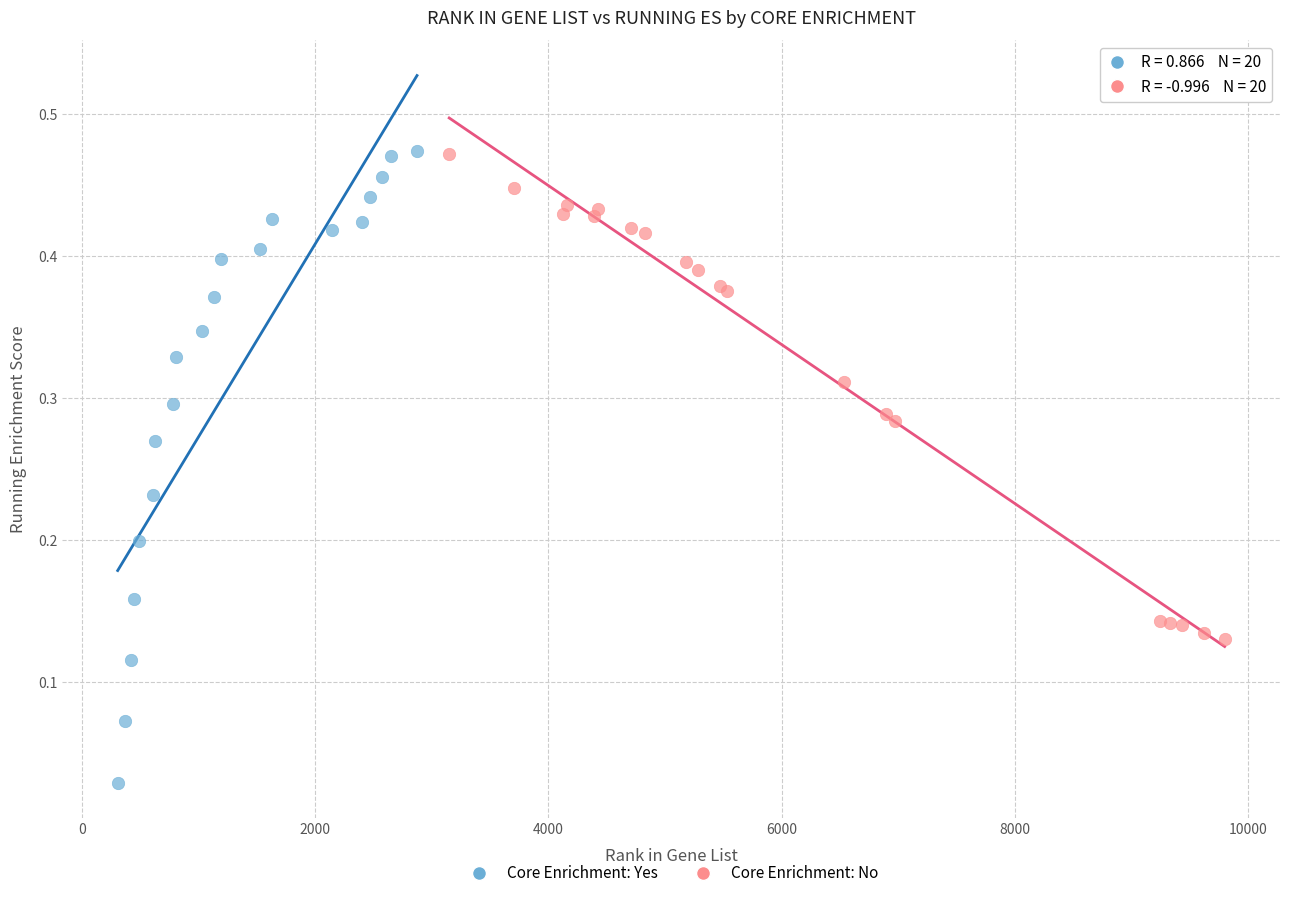

Which series has the largest Y range (max minus min)?

Core Enrichment: Yes